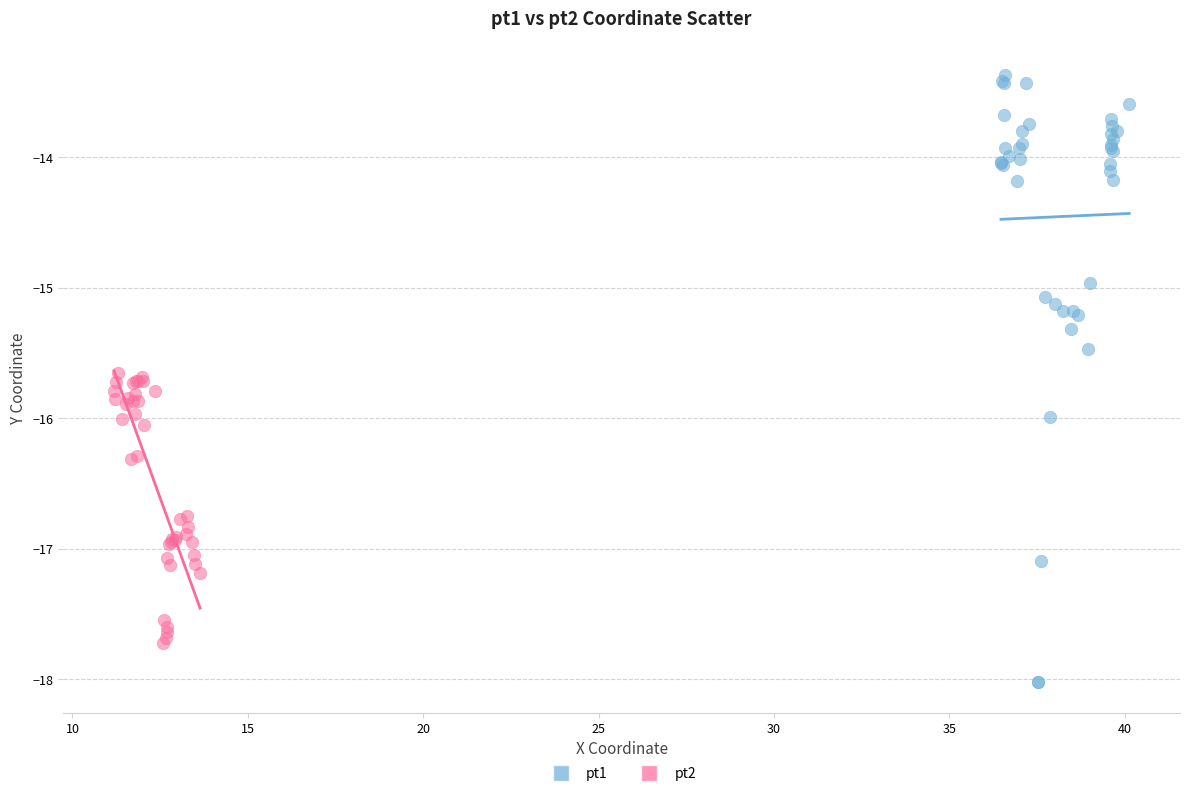

Which series reaches the minimum Y coordinate?

pt1